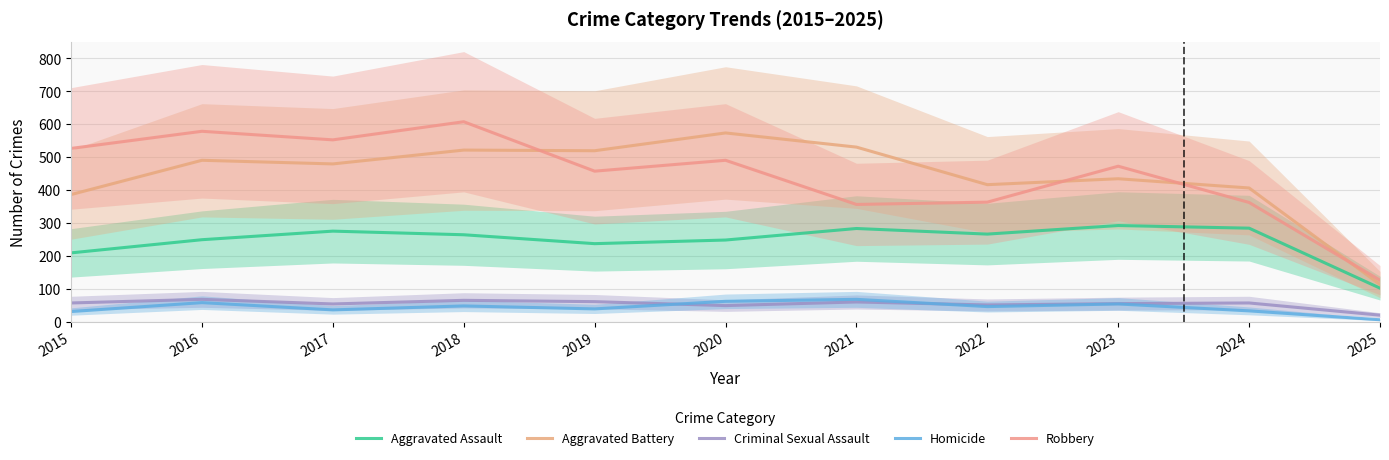

Reading right to left, extract all data points from this chart.

Aggravated Assault: 103	285	293	267	284	249	238	265	276	250	210
Aggravated Battery: 114	407	435	417	531	574	520	522	480	491	387
Criminal Sexual Assault: 21	58	56	52	61	50	62	66	55	69	58
Homicide: 7	34	55	47	69	63	40	49	37	59	32
Robbery: 127	363	473	364	357	491	458	608	553	579	527